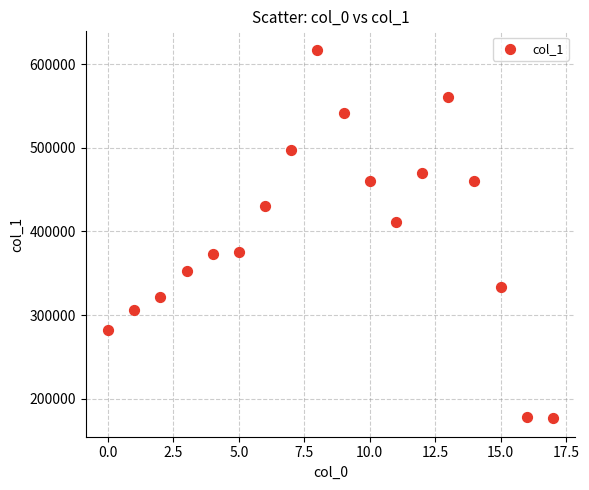

What is the range of Y values (max minus min)?

440262